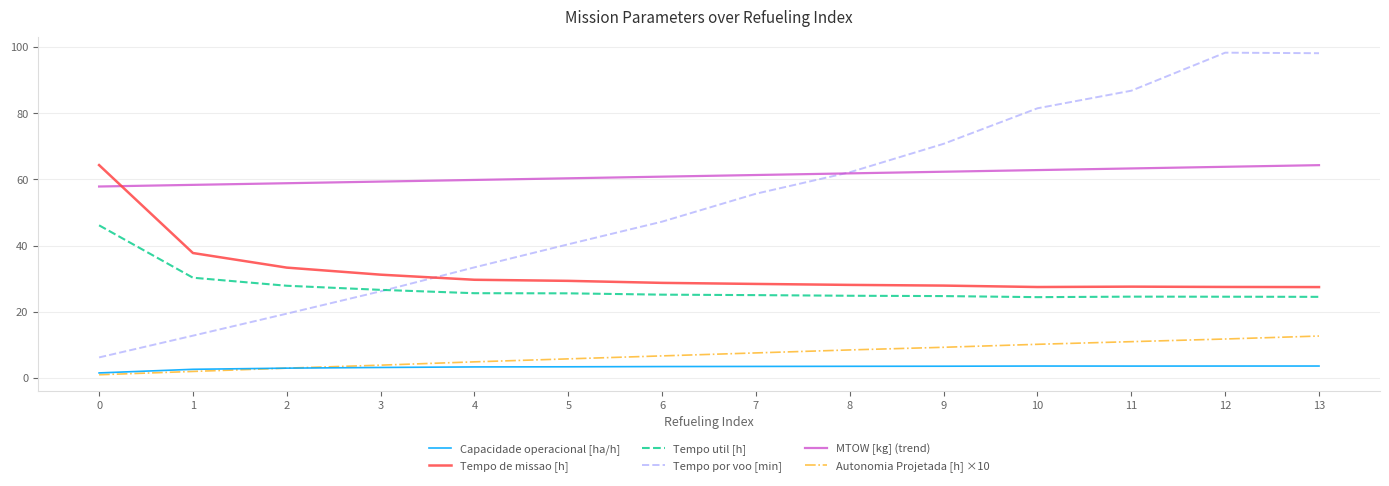

Between 10 and 12, which series saw the biggest shift?

Tempo por voo [min]